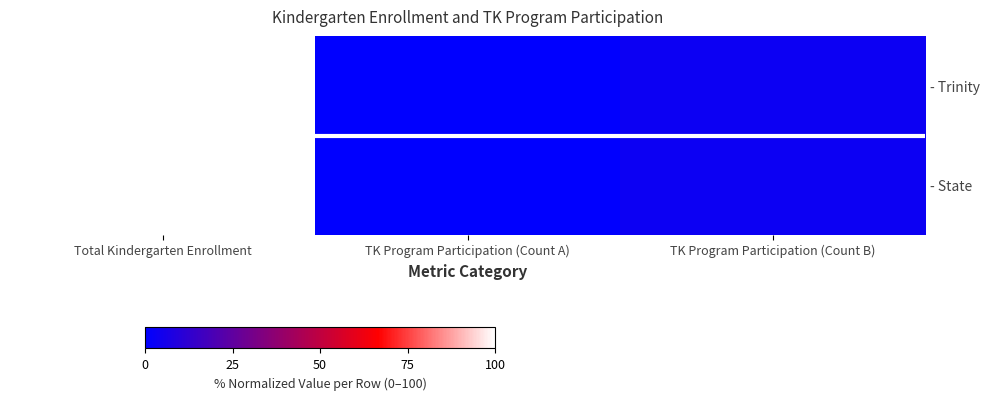

Reading left to right, what are all the values shown in this chart?

- Trinity: Total Kindergarten Enrollment=100.0	TK Program Participation (Count A)=0.0	TK Program Participation (Count B)=3.2
- State: Total Kindergarten Enrollment=100.0	TK Program Participation (Count A)=0.0	TK Program Participation (Count B)=3.5